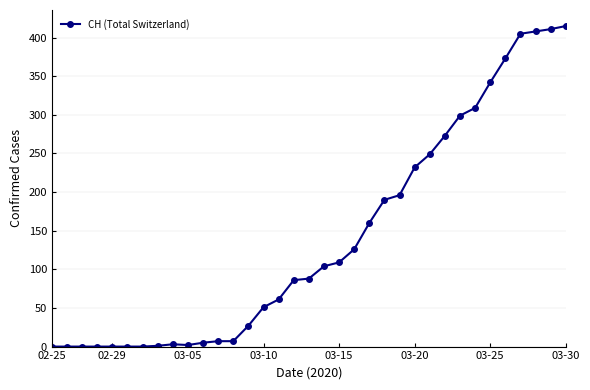

What is the value of the 20th point from the left?

109